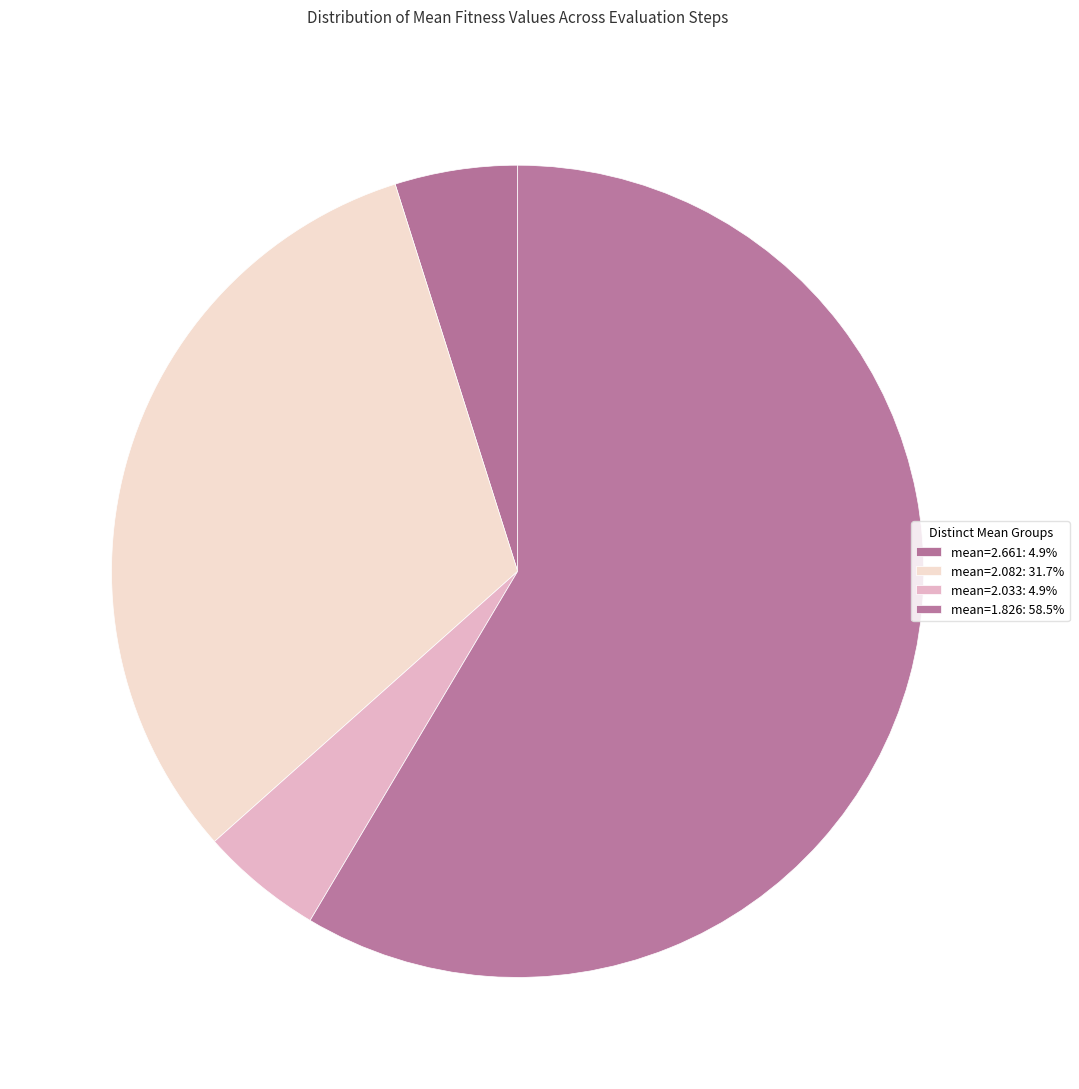

How many slices are in this pie chart?

4